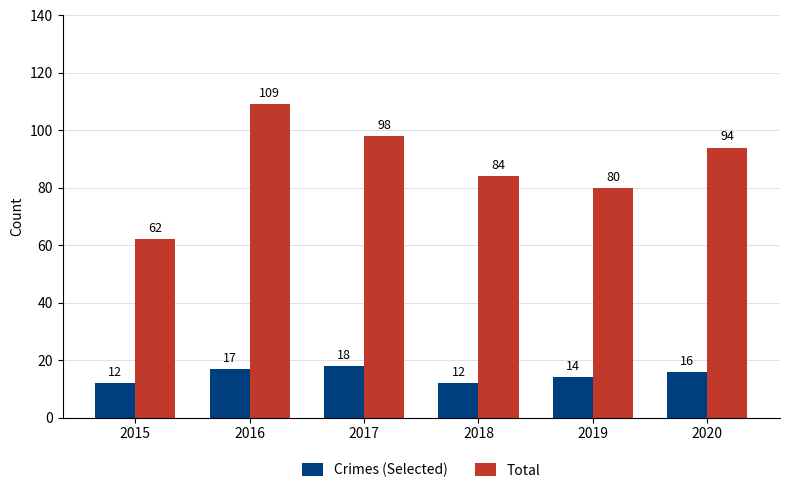

Does the chart contain any negative values?

No